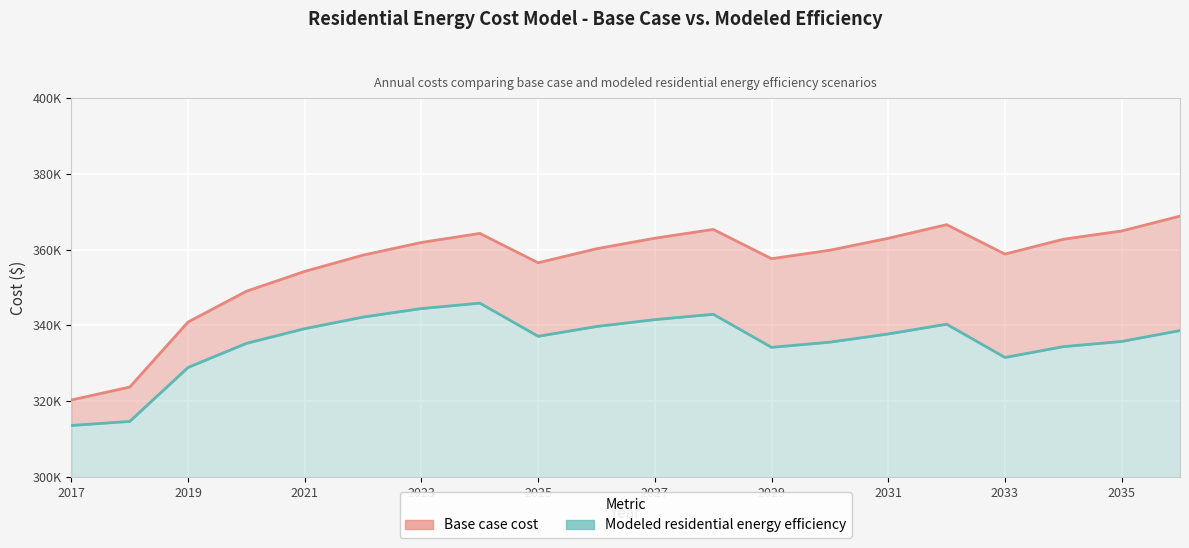

True or false: Modeled residential energy efficiency and Base case cost cross at least once.

False